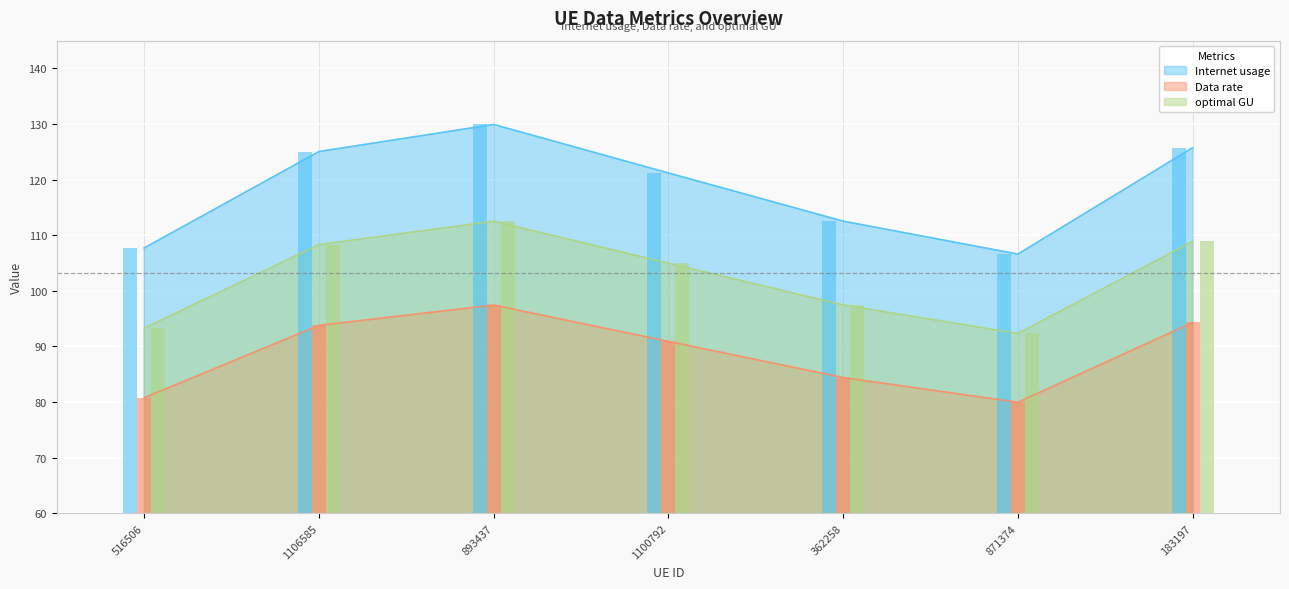

Does the chart contain stacked bars?

No